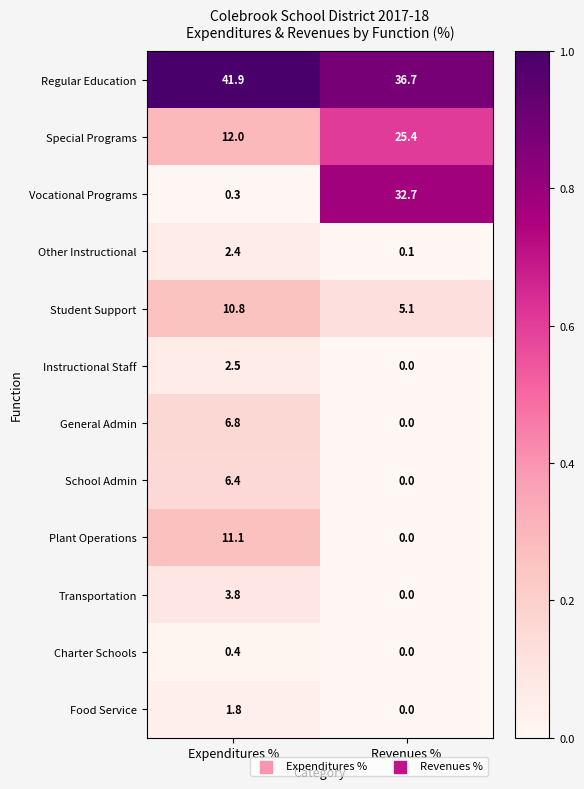

True or false: General Admin has a value of 4.4 at Expenditures %.

False